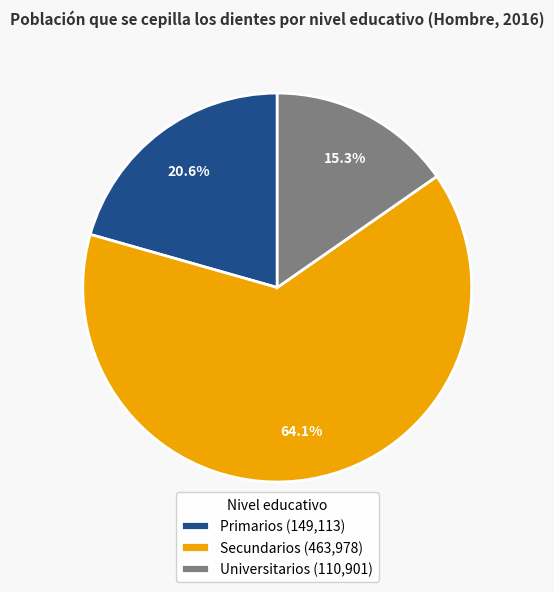

Which has a higher value, Universitarios (110,901) or Primarios (149,113)?

Primarios (149,113)